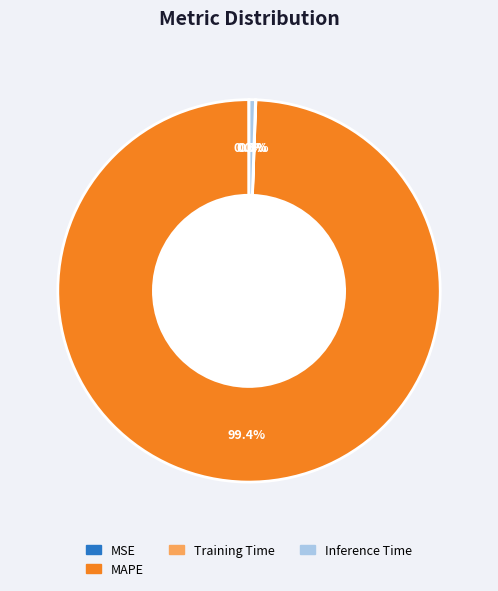

Is there a majority slice in this chart?

Yes